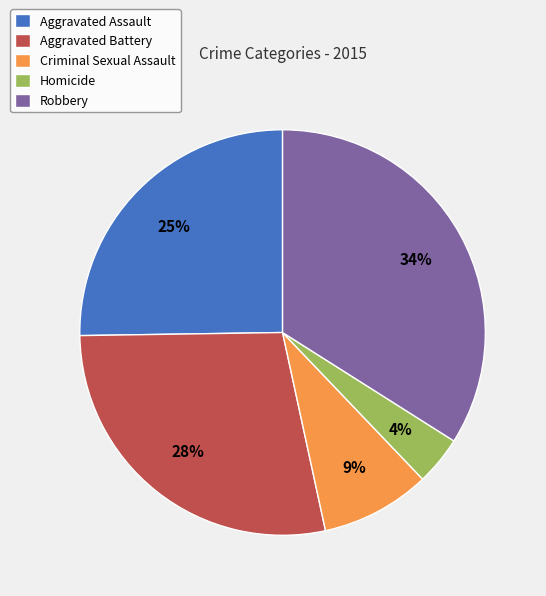

Is it true that Aggravated Assault is 31% of the pie?

False